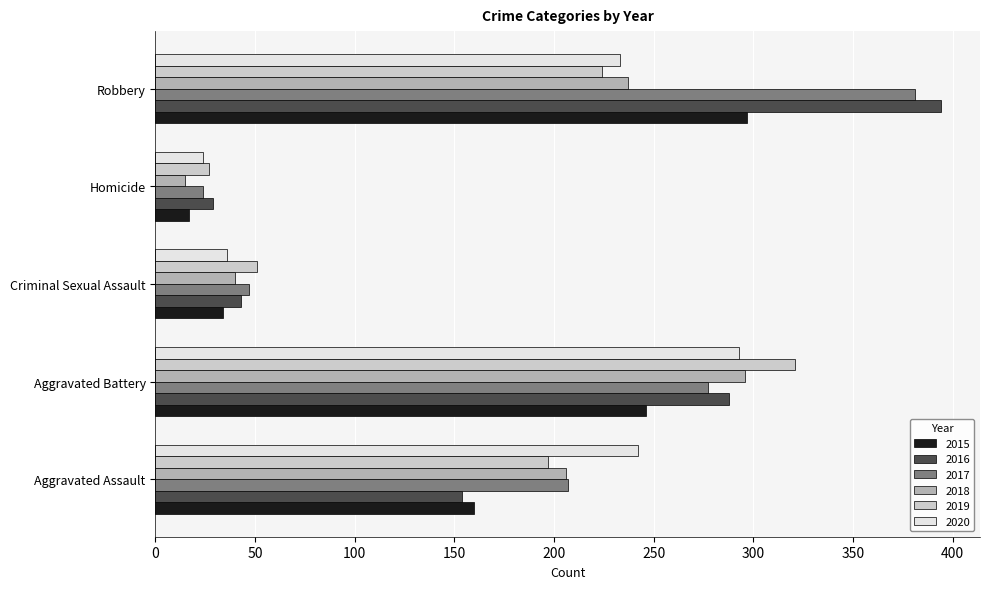

What are all the series names shown in the legend?

2015, 2016, 2017, 2018, 2019, 2020